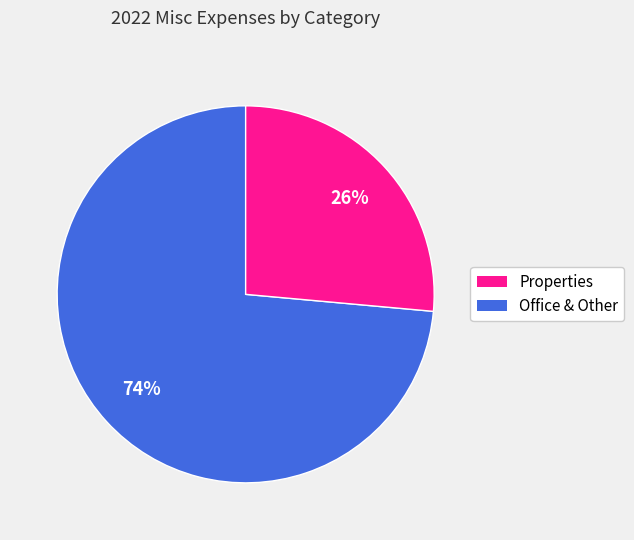

Is there any slice that represents more than half of the pie?

Yes